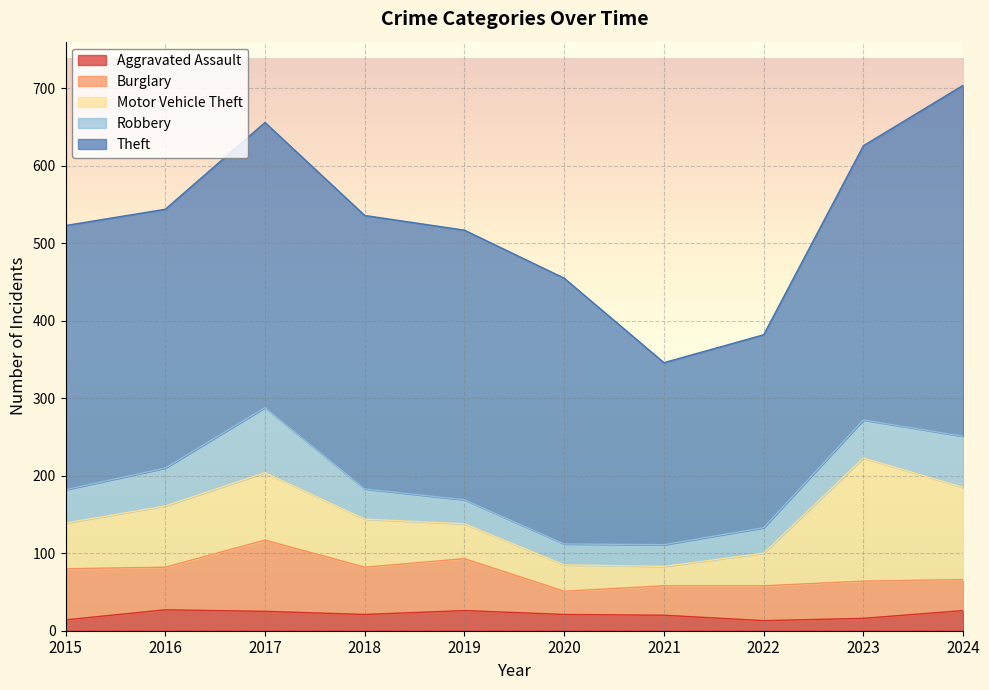

What is the difference between the maximum and minimum values in the Motor Vehicle Theft series?

134